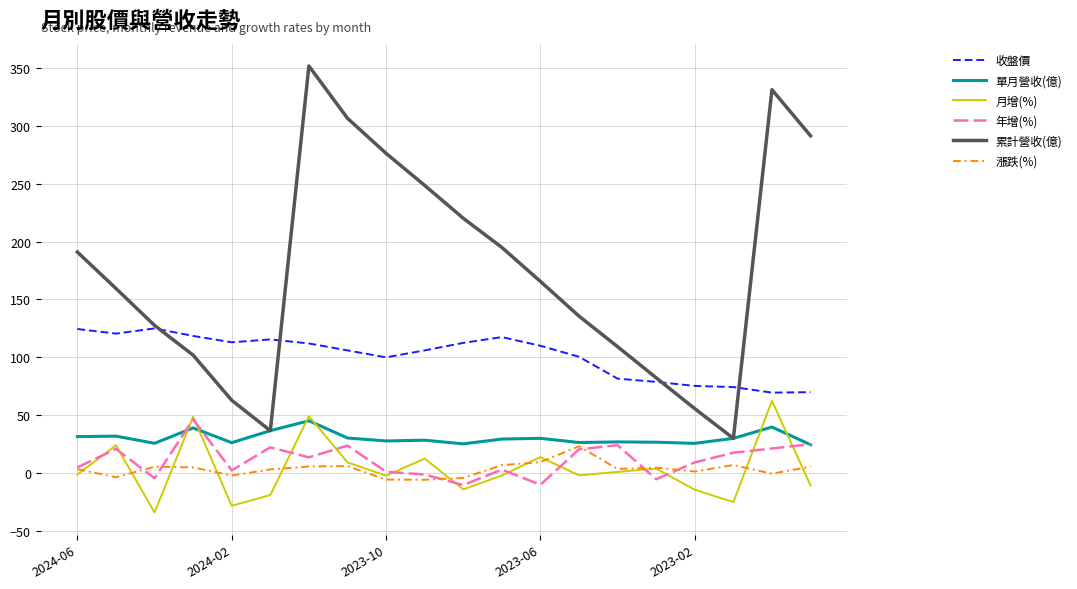

How many values in the 累計營收(億) series exceed 165?

10